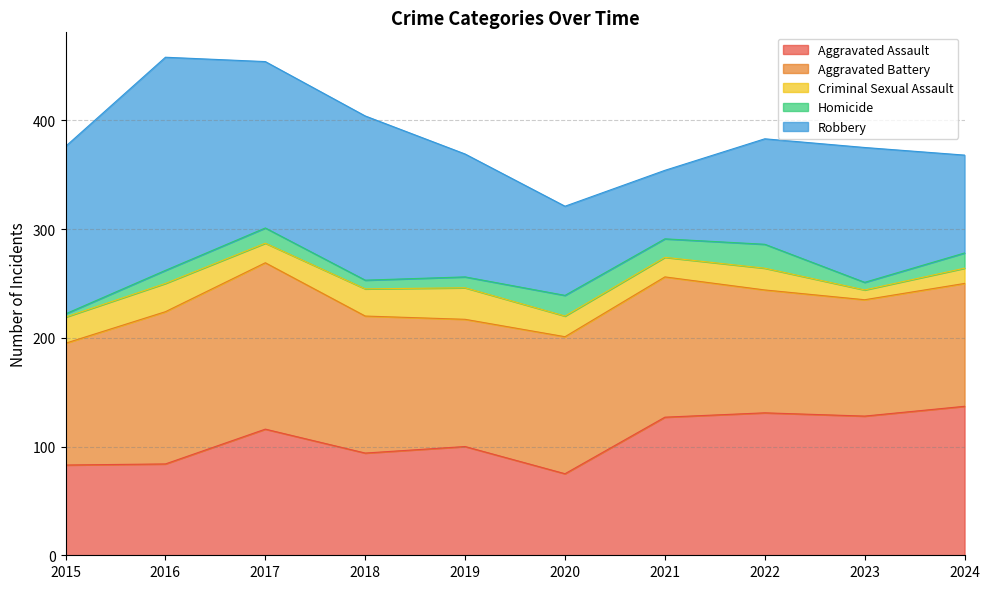

At which category does Aggravated Battery reach its first local peak?

2017